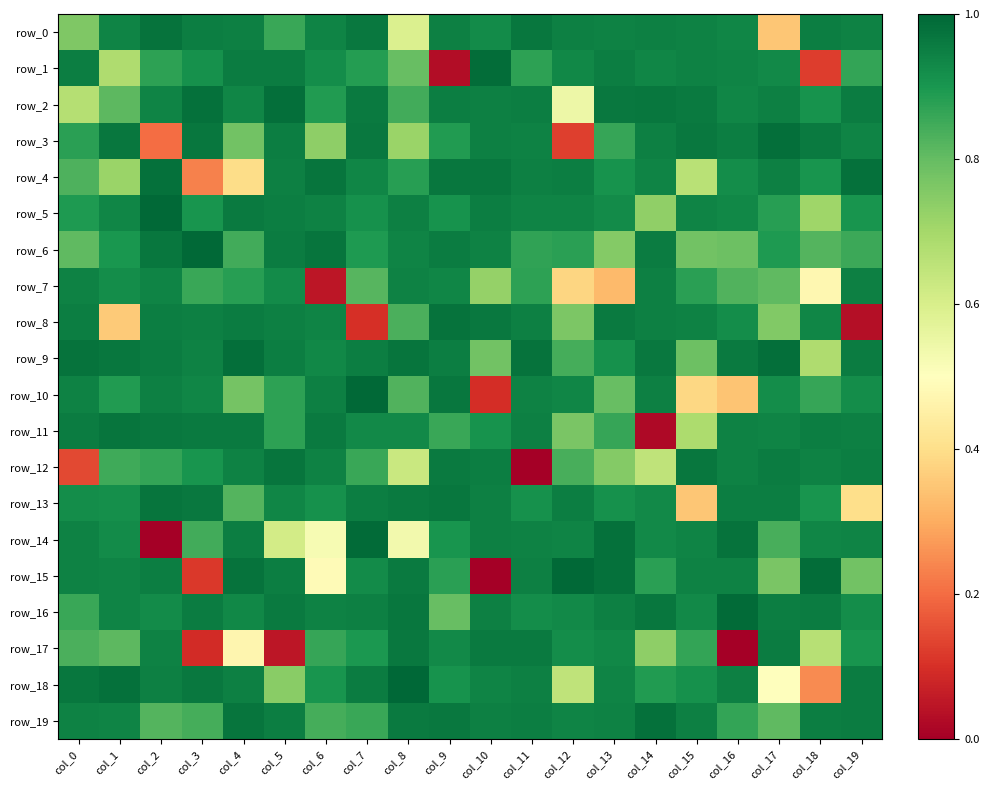

At how many categories does at least one series exceed 0?

20